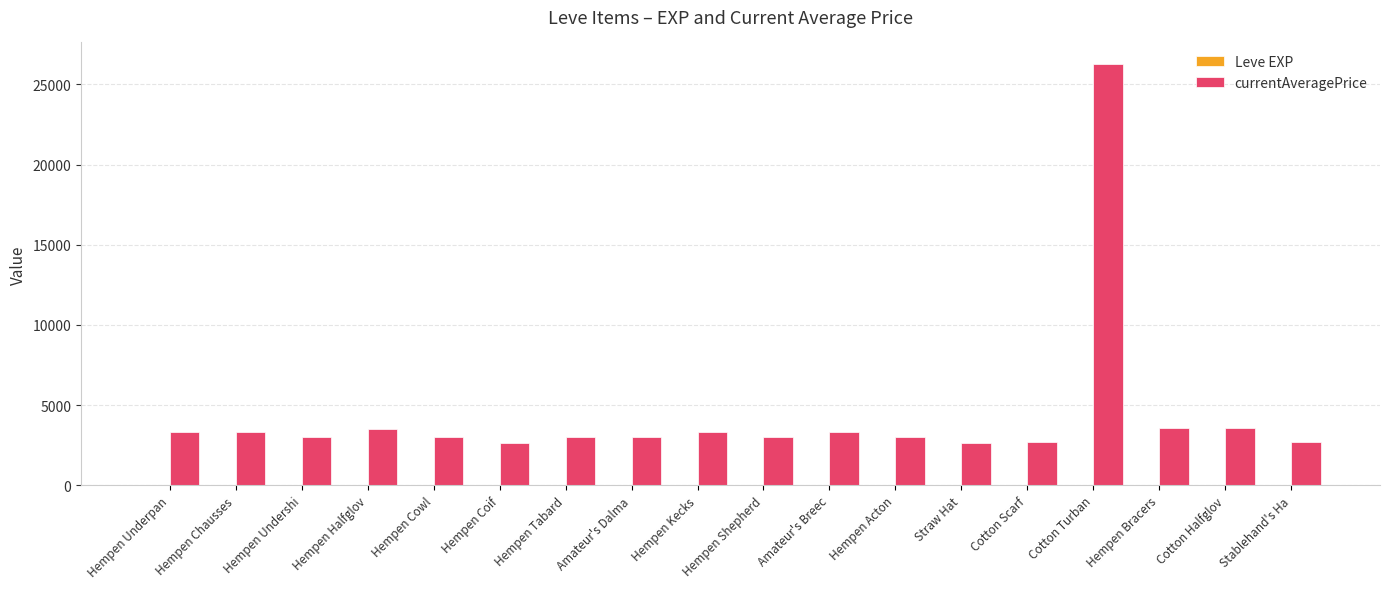

At which category is the sum across all series the highest?

Cotton Turban